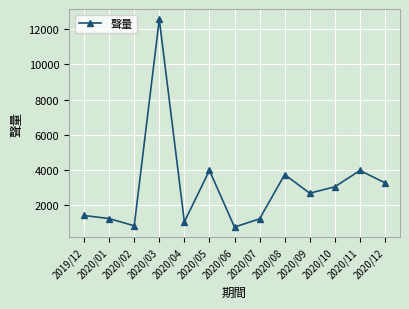

What is the label of the 10th point from the left?

2020/09